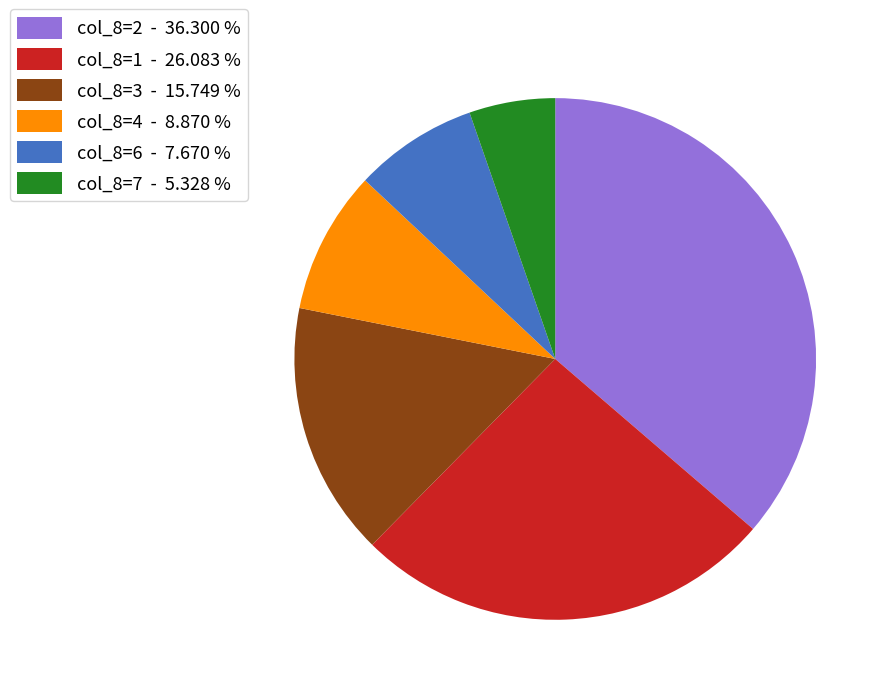

What is the ratio of the value at col_8=2 - 36.300 % to the value at col_8=4 - 8.870 %?

4.1